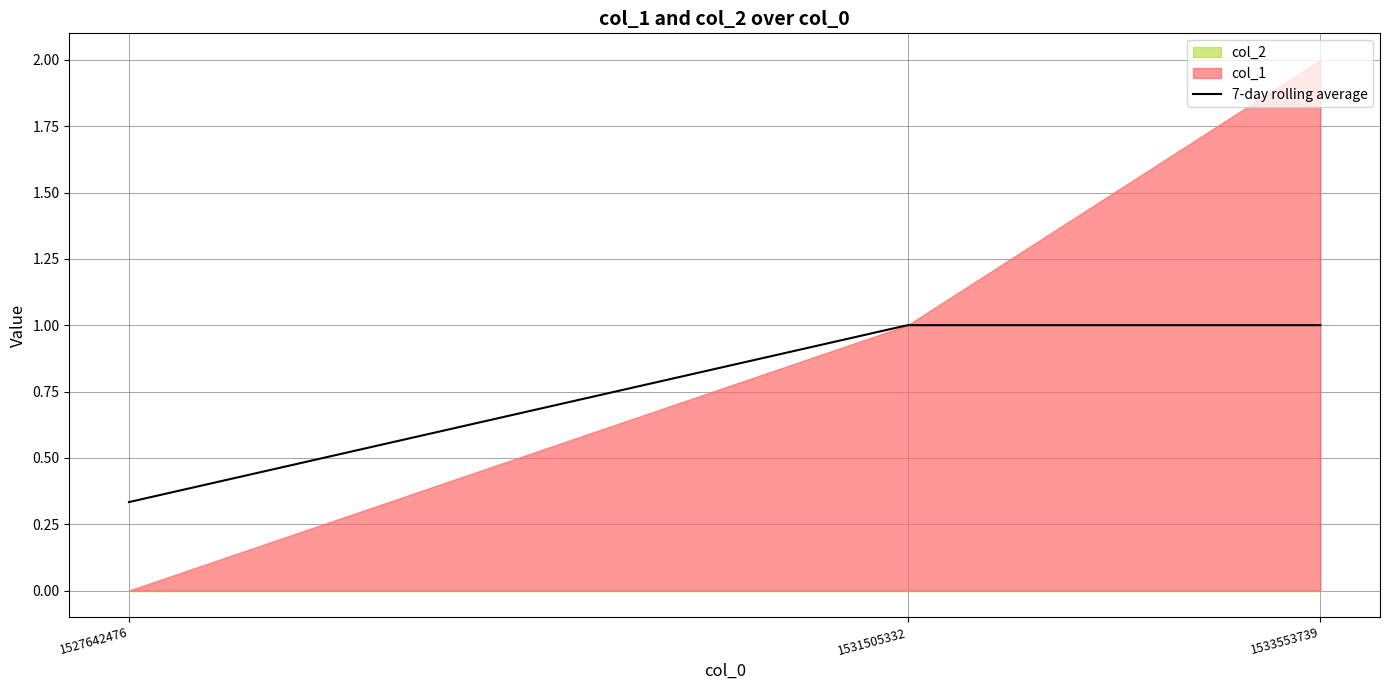

Count the values in the range 0 to 1.

3